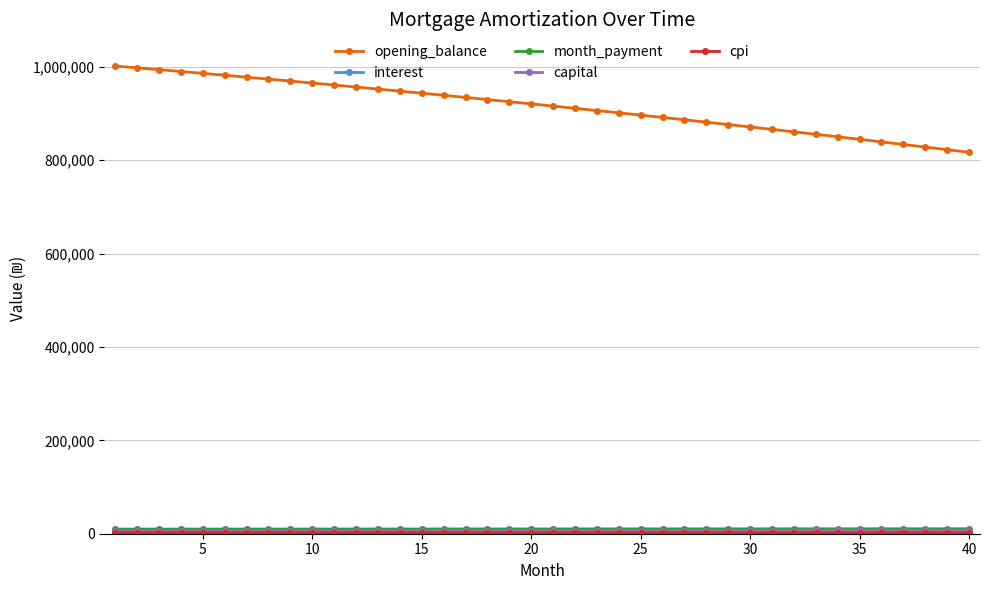

Which series has the largest total across all categories?

opening_balance